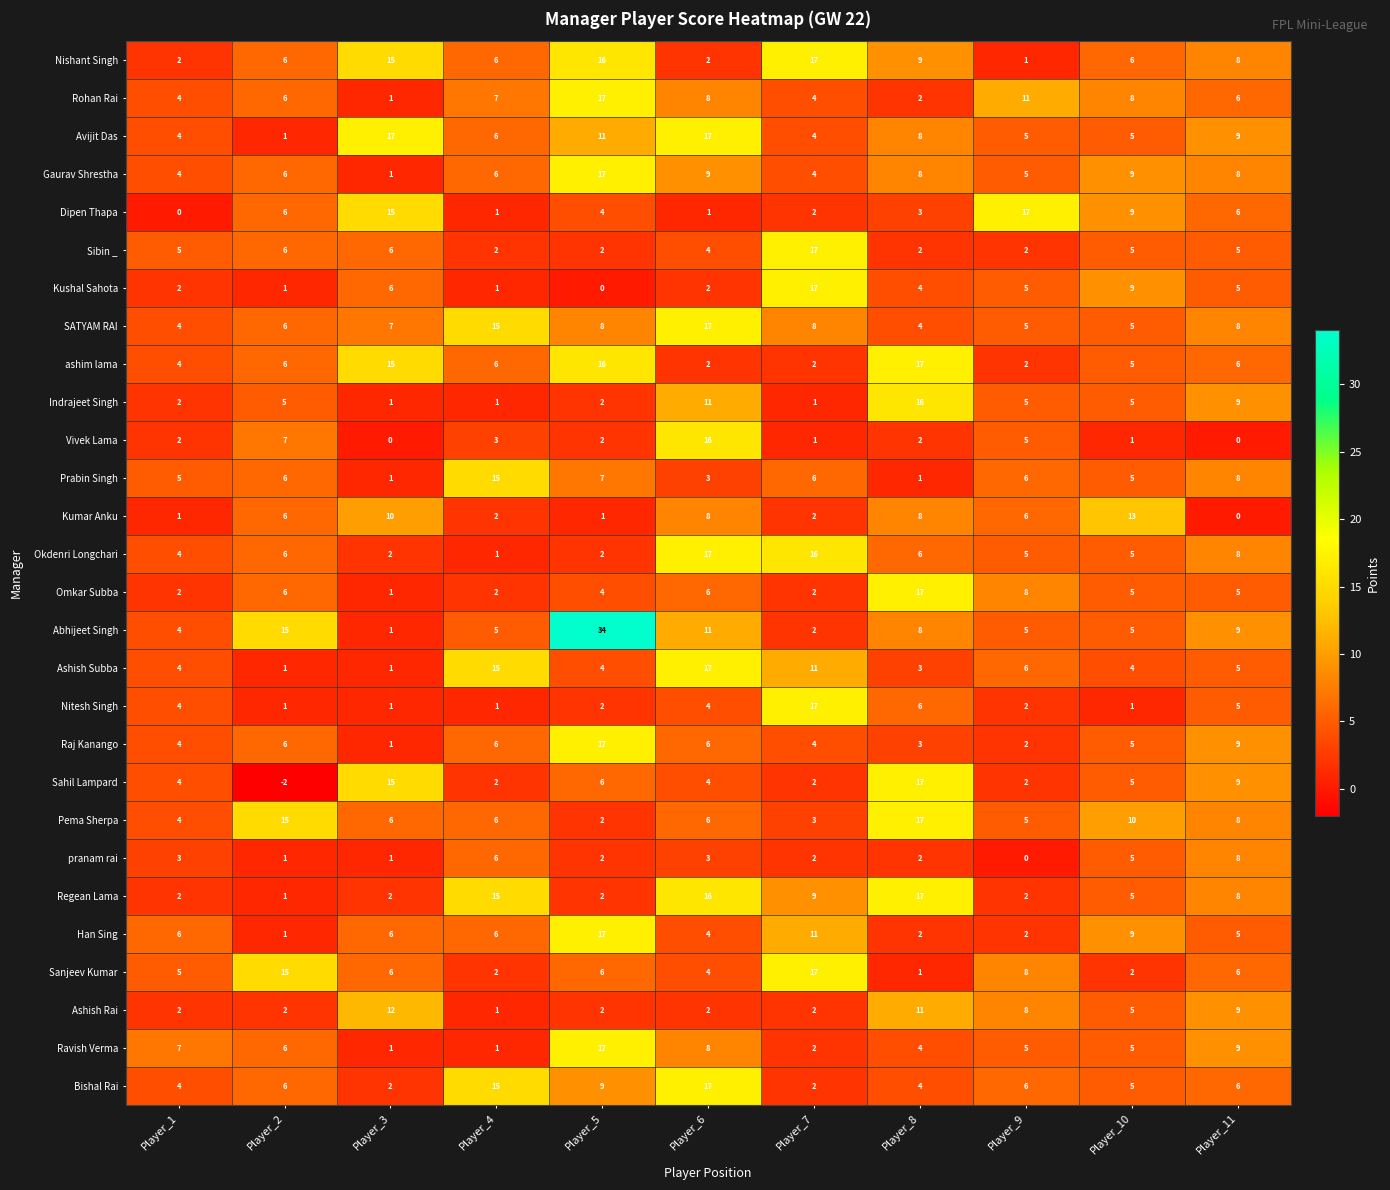

How many data points does each series have?

11